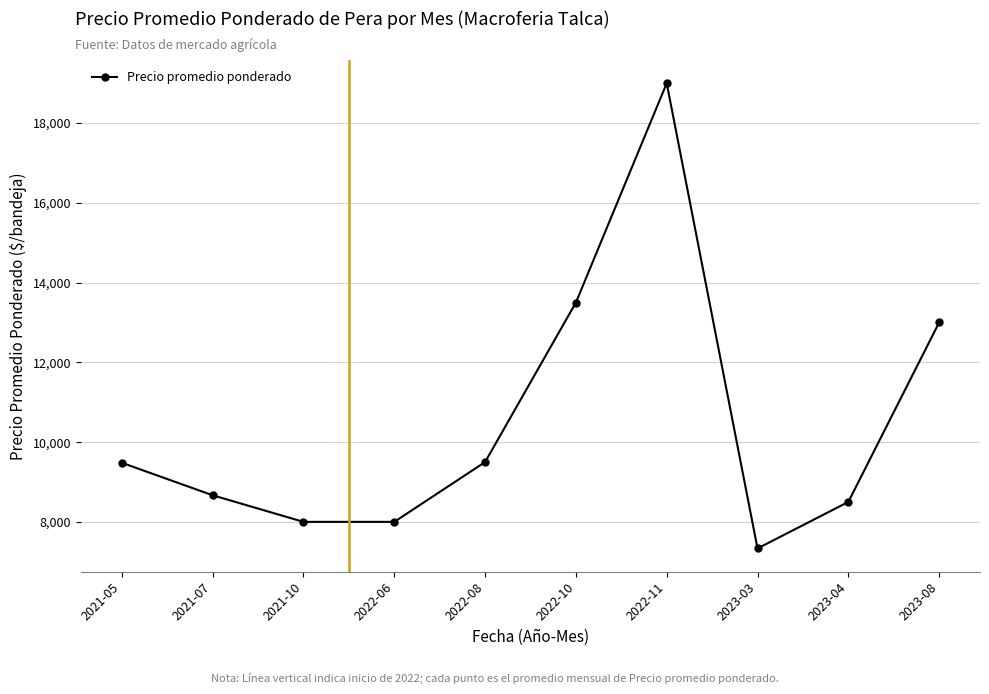

The chart shows a value of 13500.0 at 2022-10. True or false?

True